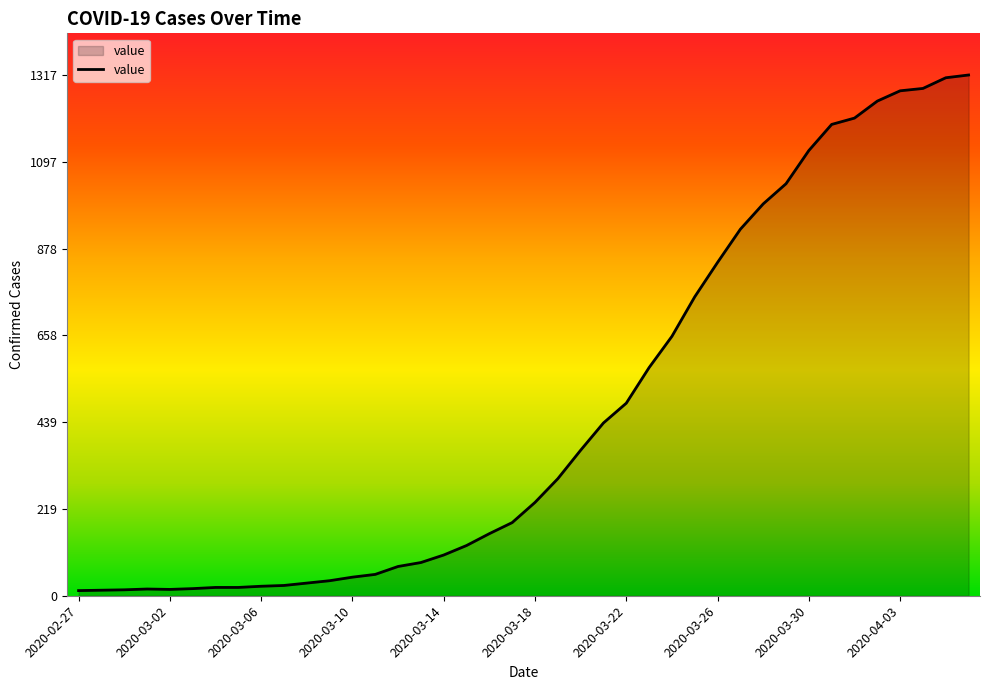

What is the maximum value shown in the chart?

1317